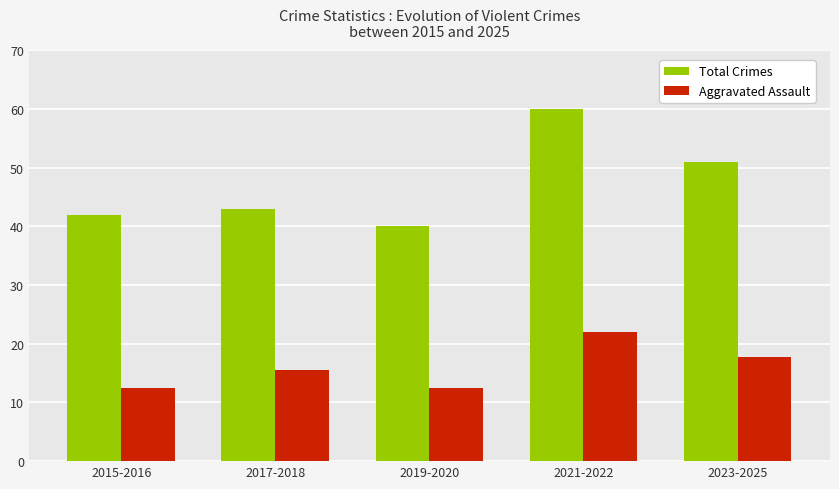

What is the sum of all Total Crimes values?

236.0